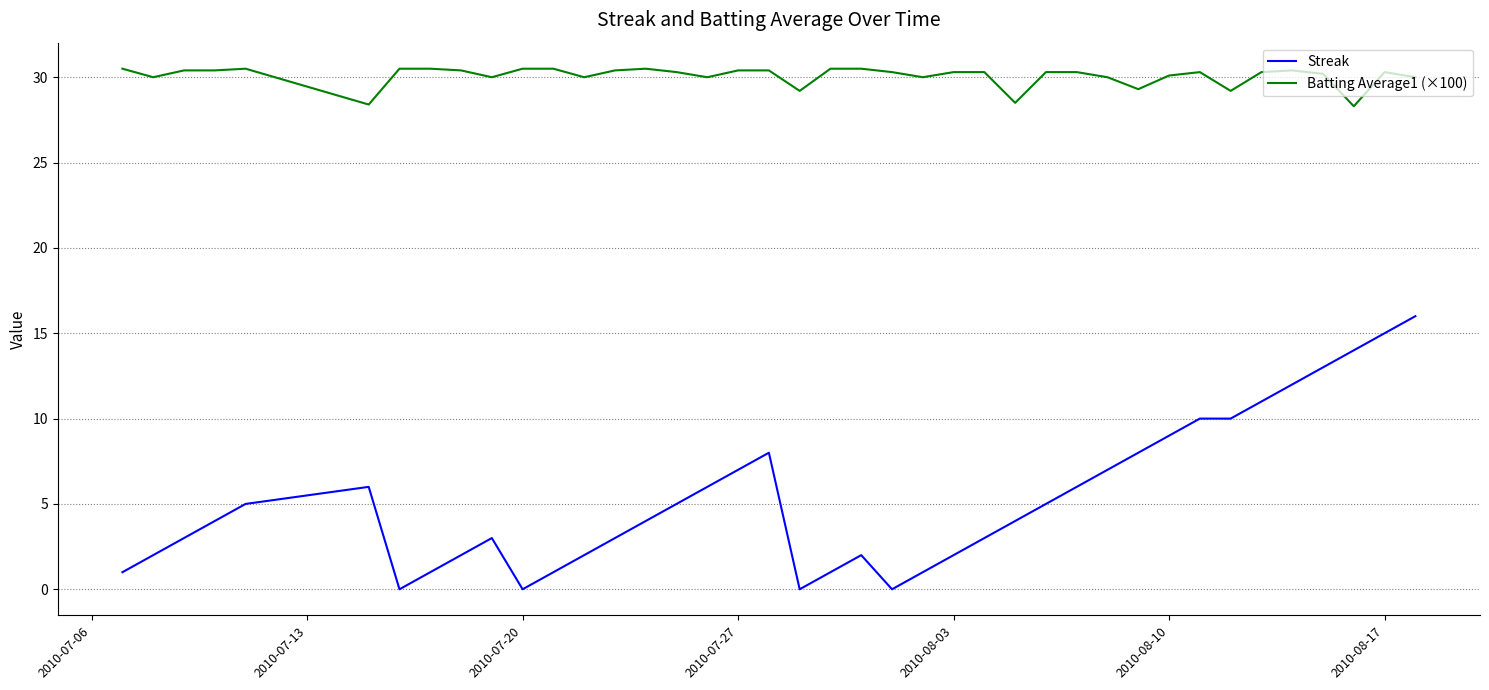

What is the maximum value shown in the chart?

30.5